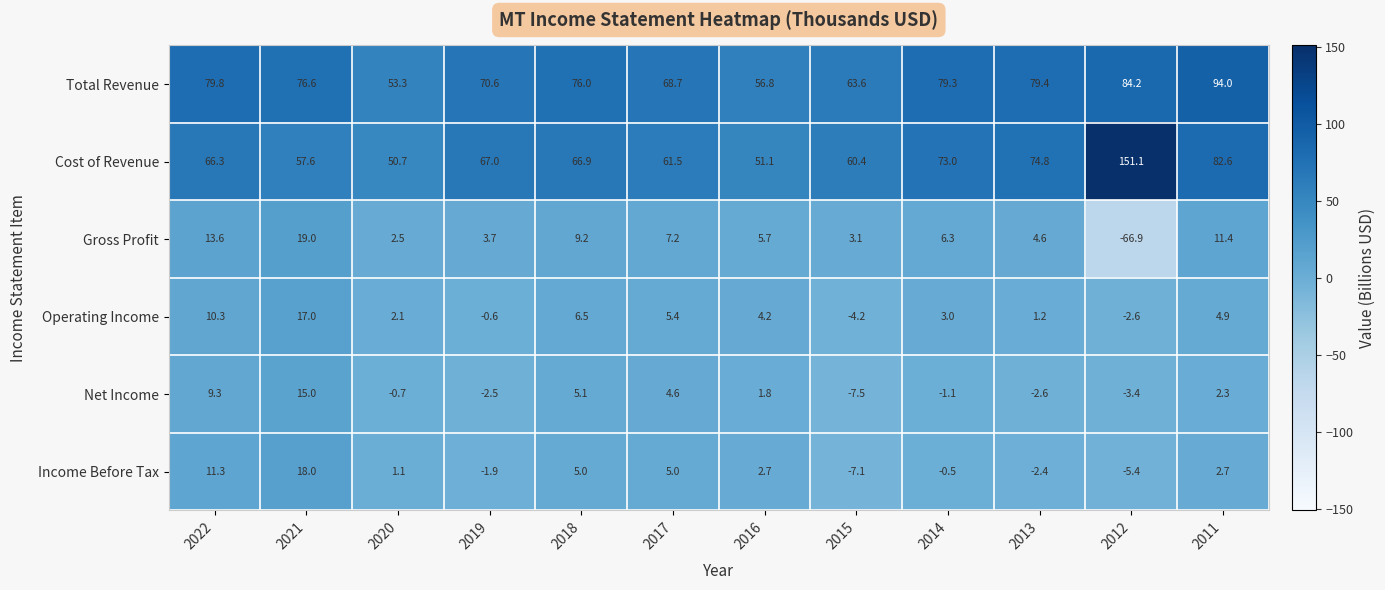

Which series has the largest total across all categories?

Total Revenue